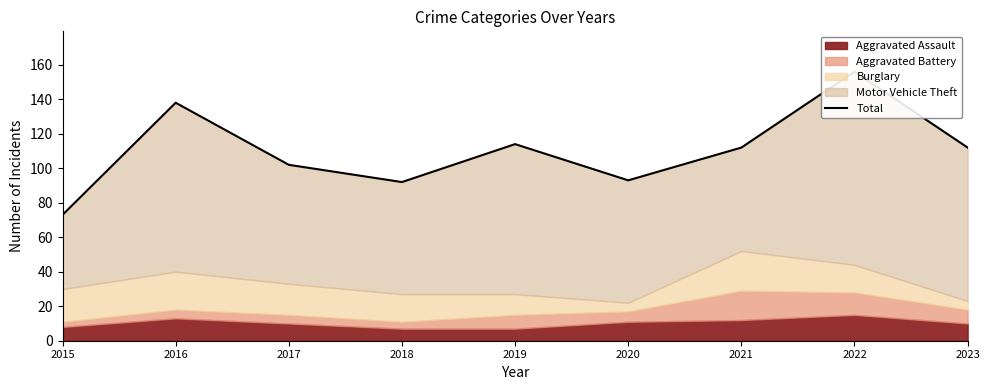

Does the chart display data point markers on the line(s)?

No